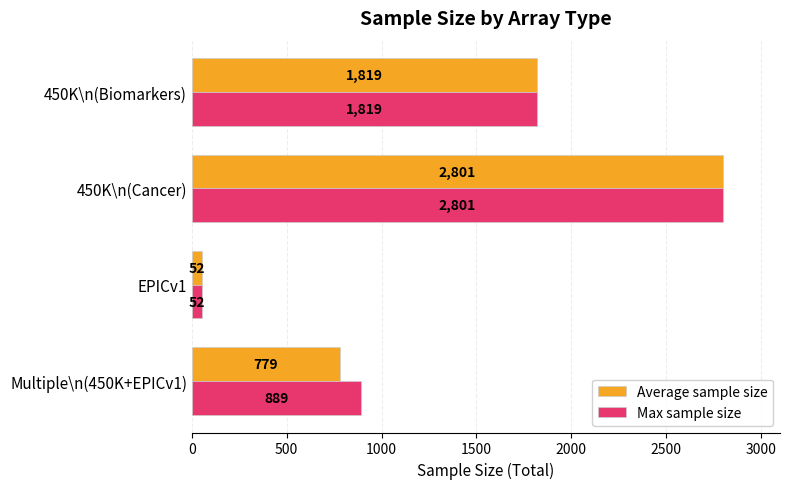

Which series has the largest total across all categories?

Max sample size